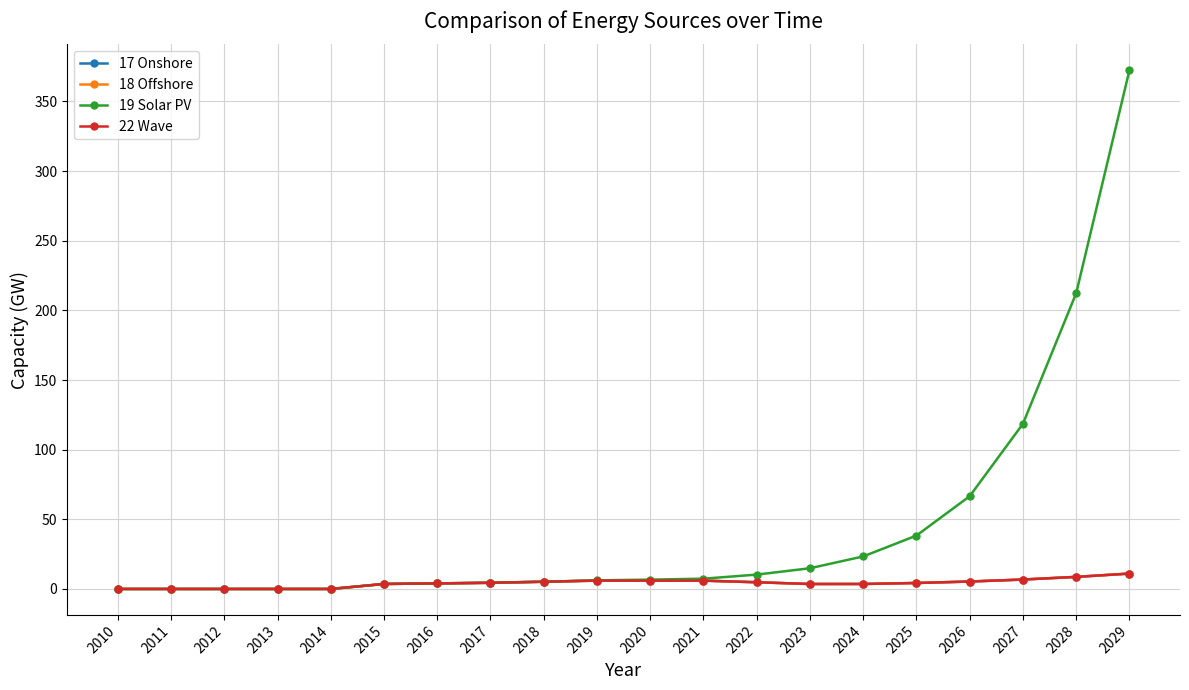

Is it true that 22 Wave equals 9.1 at 2027?

False